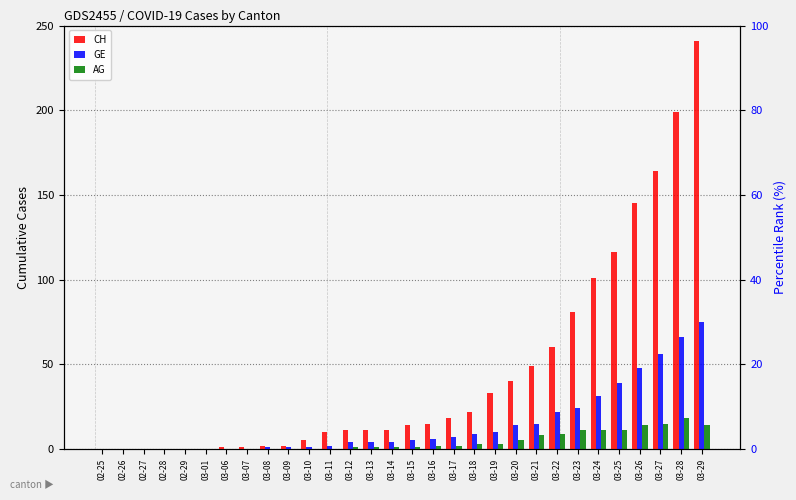

Reading left to right, extract all data points from this chart.

CH: 02-25=0	02-26=0	02-27=0	02-28=0	02-29=0	03-01=0	03-06=1	03-07=1	03-08=2	03-09=2	03-10=5	03-11=10	03-12=11	03-13=11	03-14=11	03-15=14	03-16=15	03-17=18	03-18=22	03-19=33	03-20=40	03-21=49	03-22=60	03-23=81	03-24=101	03-25=116	03-26=145	03-27=164	03-28=199	03-29=241
GE: 02-25=0	02-26=0	02-27=0	02-28=0	02-29=0	03-01=0	03-06=0	03-07=0	03-08=1	03-09=1	03-10=1	03-11=2	03-12=4	03-13=4	03-14=4	03-15=5	03-16=6	03-17=7	03-18=9	03-19=10	03-20=14	03-21=15	03-22=22	03-23=24	03-24=31	03-25=39	03-26=48	03-27=56	03-28=66	03-29=75
AG: 02-25=0	02-26=0	02-27=0	02-28=0	02-29=0	03-01=0	03-06=0	03-07=0	03-08=0	03-09=0	03-10=0	03-11=0	03-12=1	03-13=1	03-14=1	03-15=1	03-16=2	03-17=2	03-18=3	03-19=3	03-20=5	03-21=8	03-22=9	03-23=11	03-24=11	03-25=11	03-26=14	03-27=15	03-28=18	03-29=14